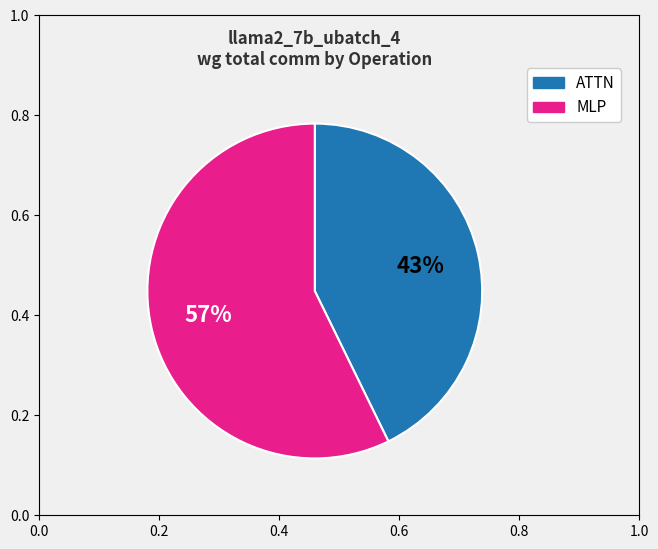

To the nearest percent, what is the average slice percentage?

50%